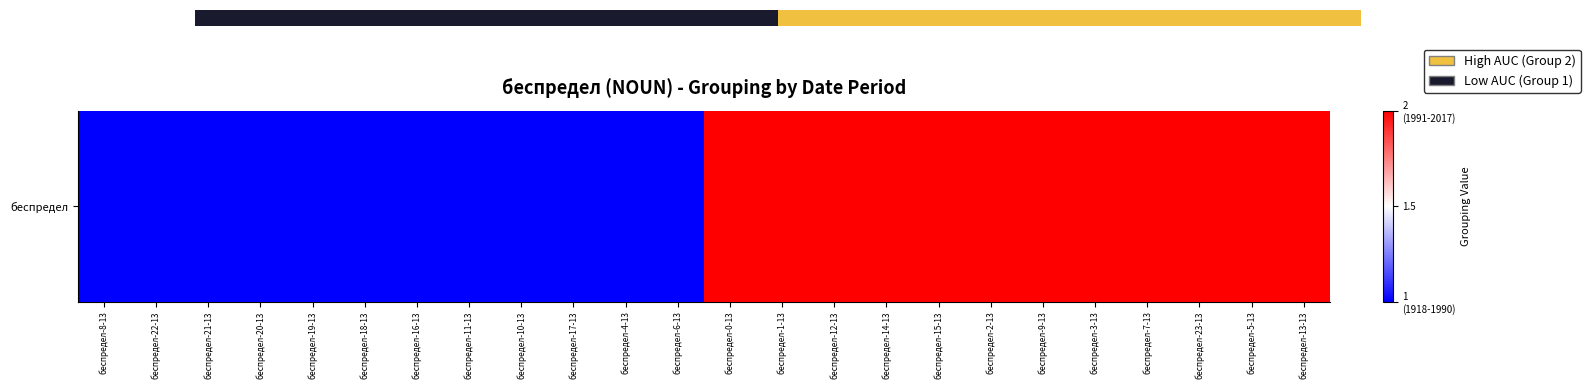

The chart shows a value of 3 at 15. True or false?

False